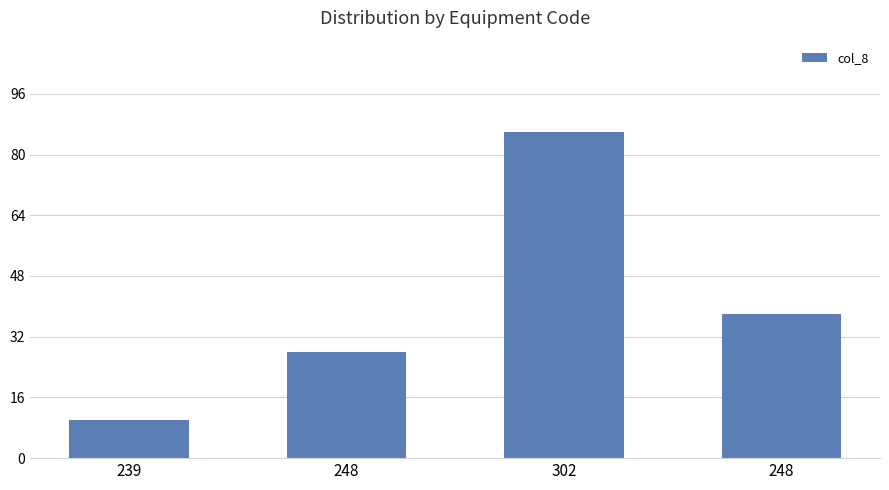

What is the label of the 2nd bar from the right?

302